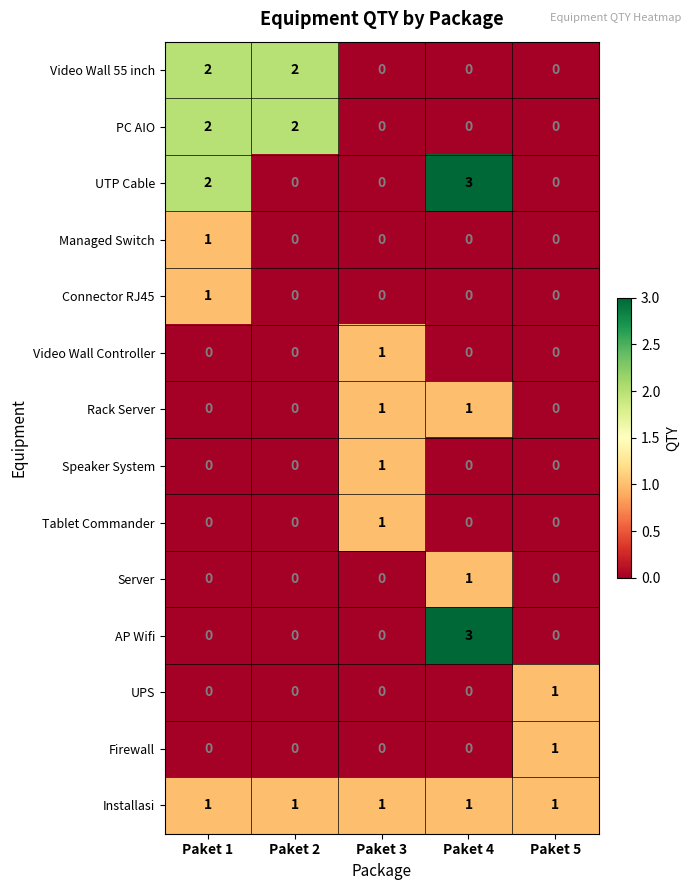

Is the value of Installasi at Paket 1 greater than the value of Tablet Commander at Paket 4?

Yes